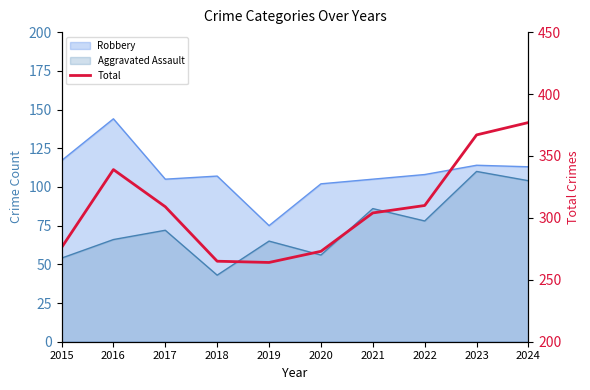

The chart shows a value of 304 at 2021. True or false?

True